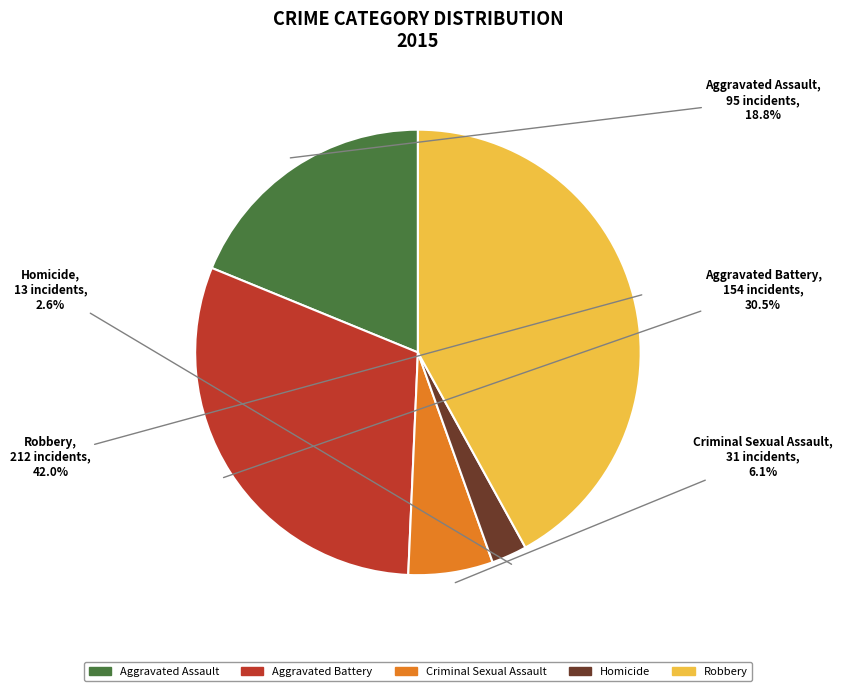

Combined, do Homicide and Aggravated Battery account for over 50%?

No